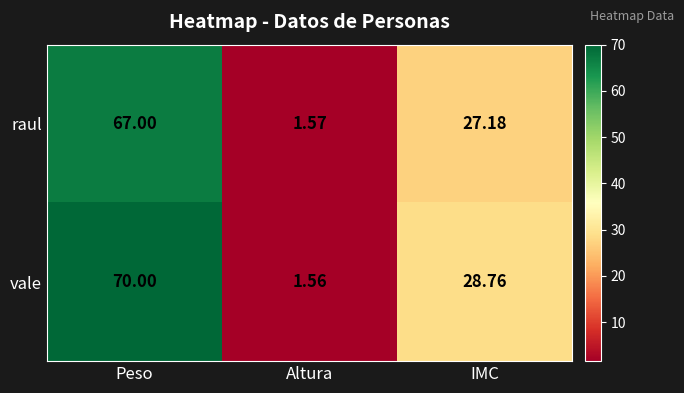

At which category does the chart reach its minimum across all series?

Altura